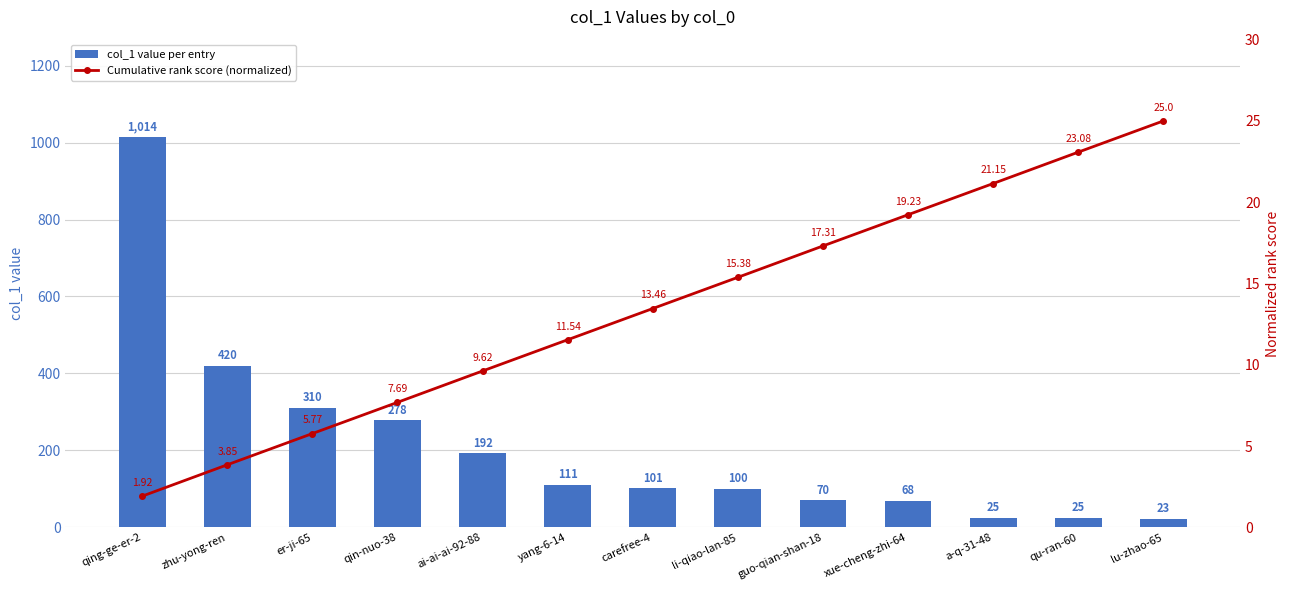

At which label does Cumulative rank score (normalized) first exceed 13?

carefree-4